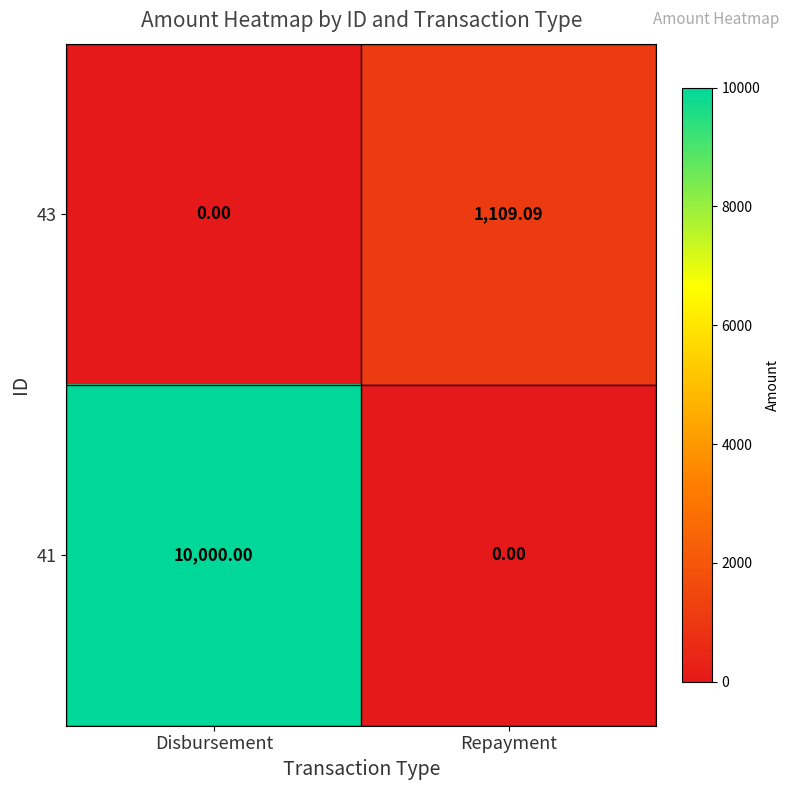

List the labels in order of 43 value, largest first.

Repayment, Disbursement